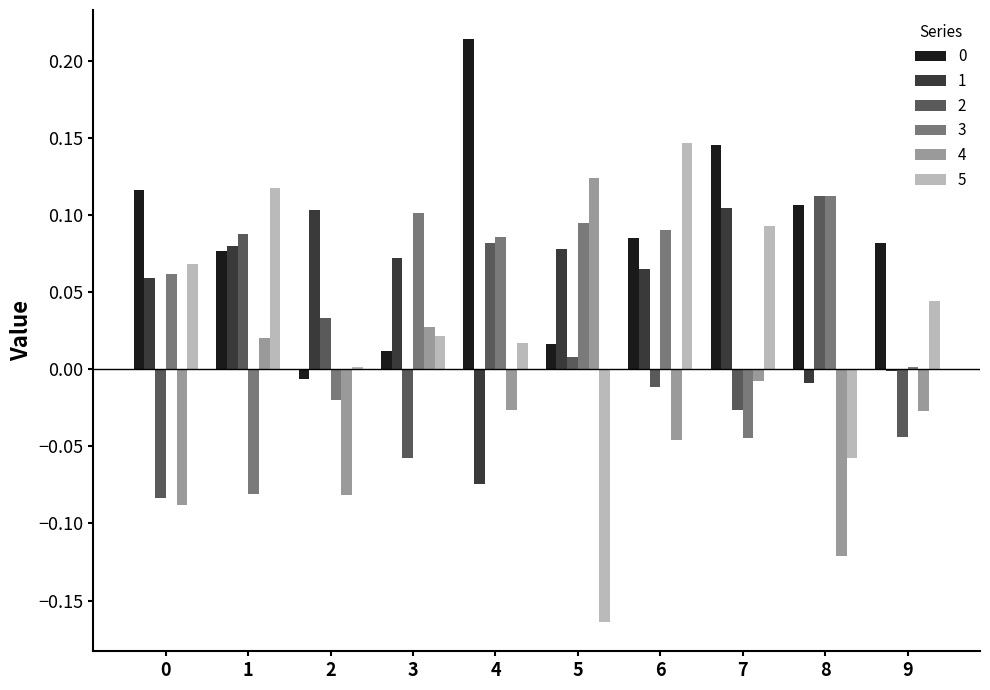

True or false: 5 has a value of 0.1 at 7.

True